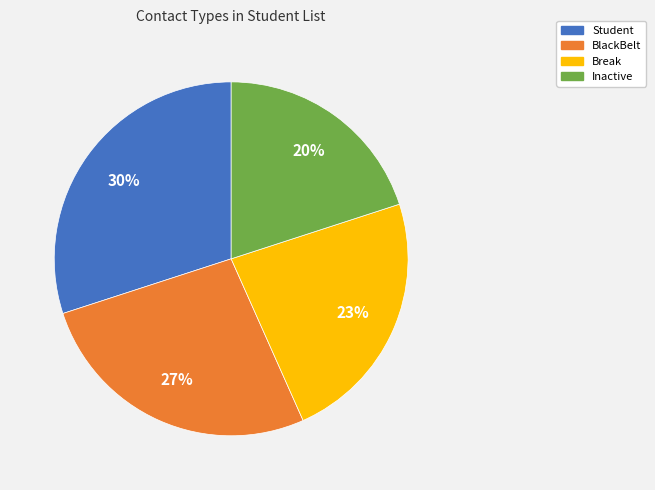

Does Student account for over 50% of the chart?

No